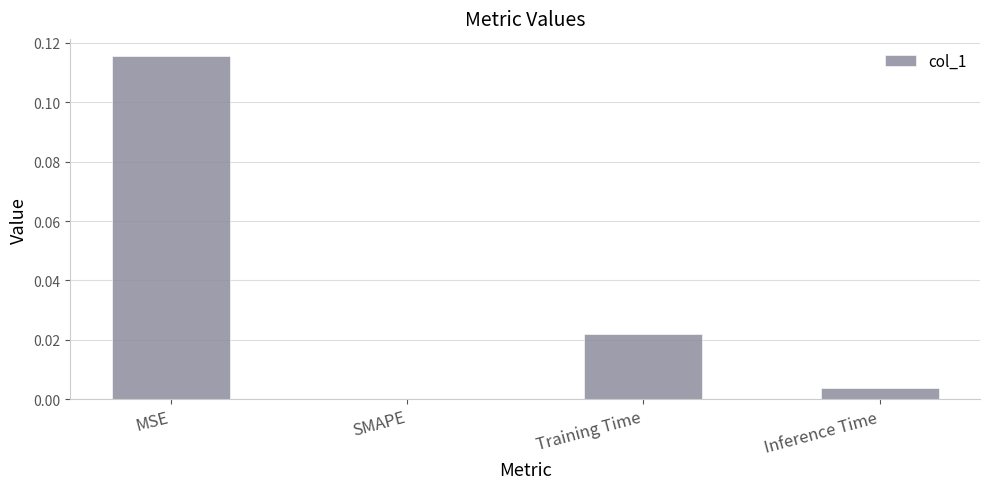

At which category does the chart reach its peak across all series?

MSE